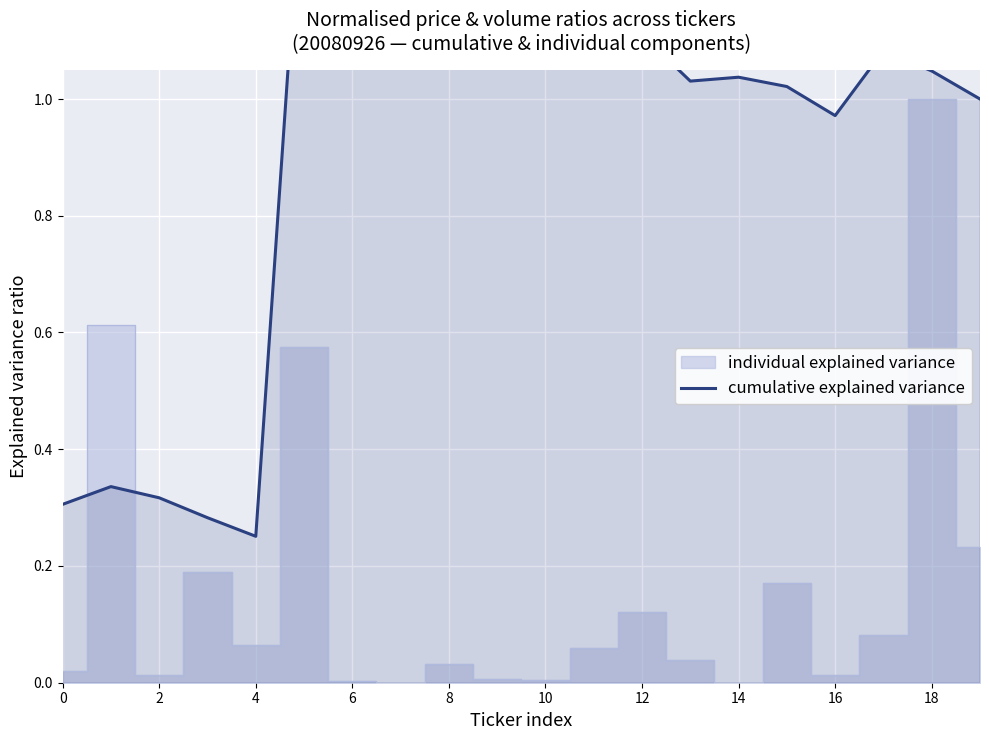

Which category has the highest value across all series?

12